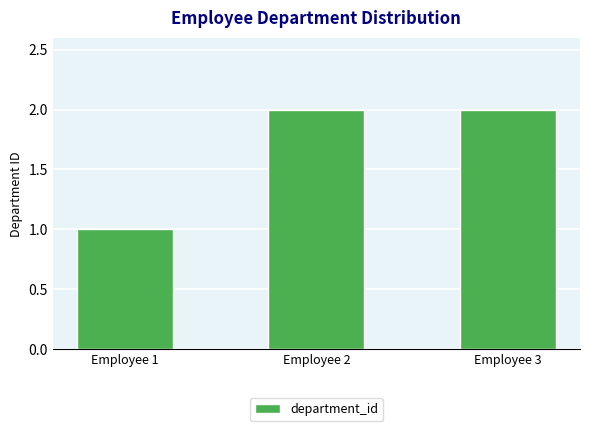

Approximately how many times larger is the value at Employee 2 compared to Employee 1?

2.0